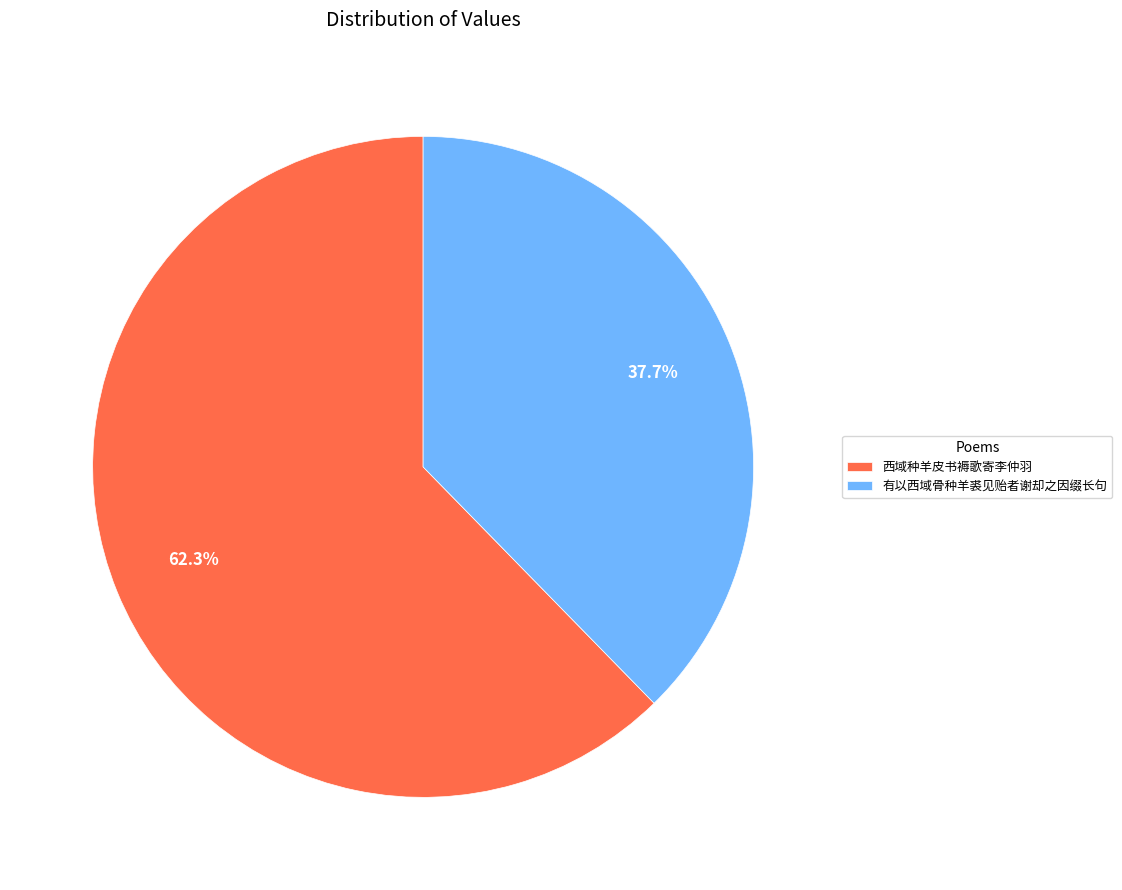

To the nearest percent, what is the average slice percentage?

50%